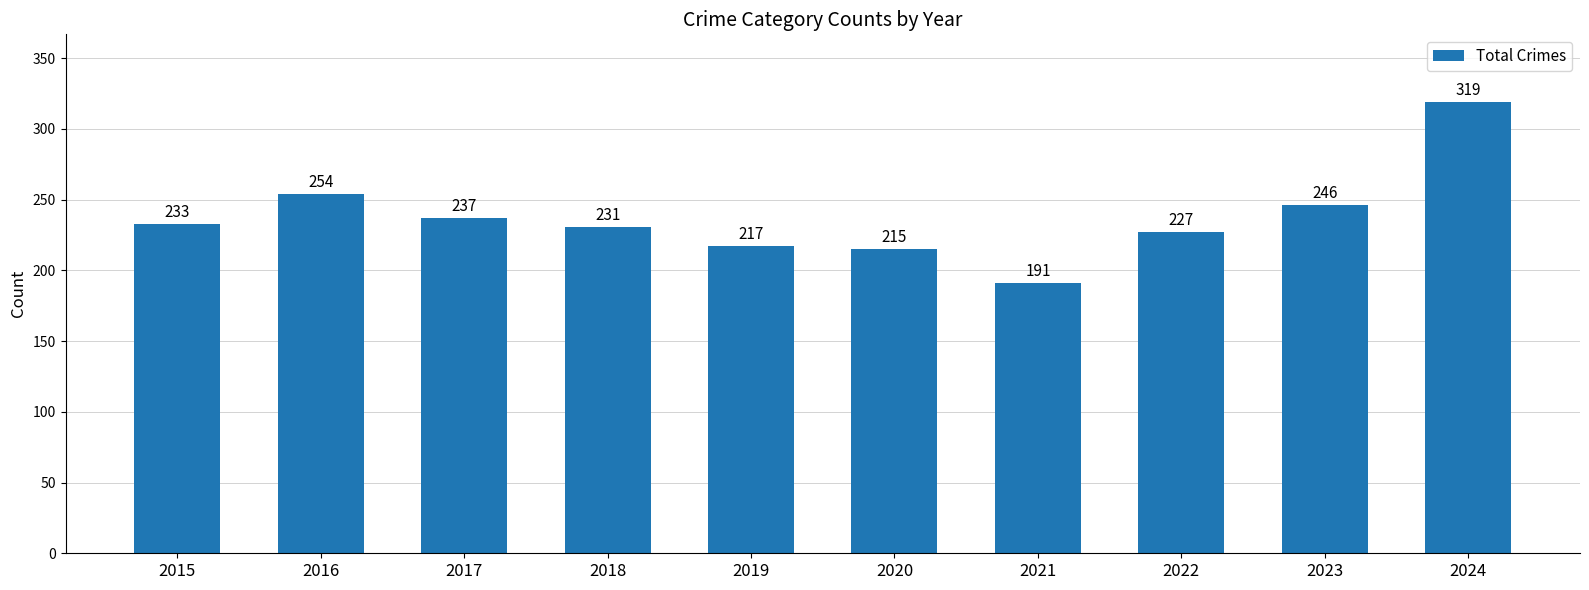

Rank the categories by value from highest to lowest.

2024, 2016, 2023, 2017, 2015, 2018, 2022, 2019, 2020, 2021